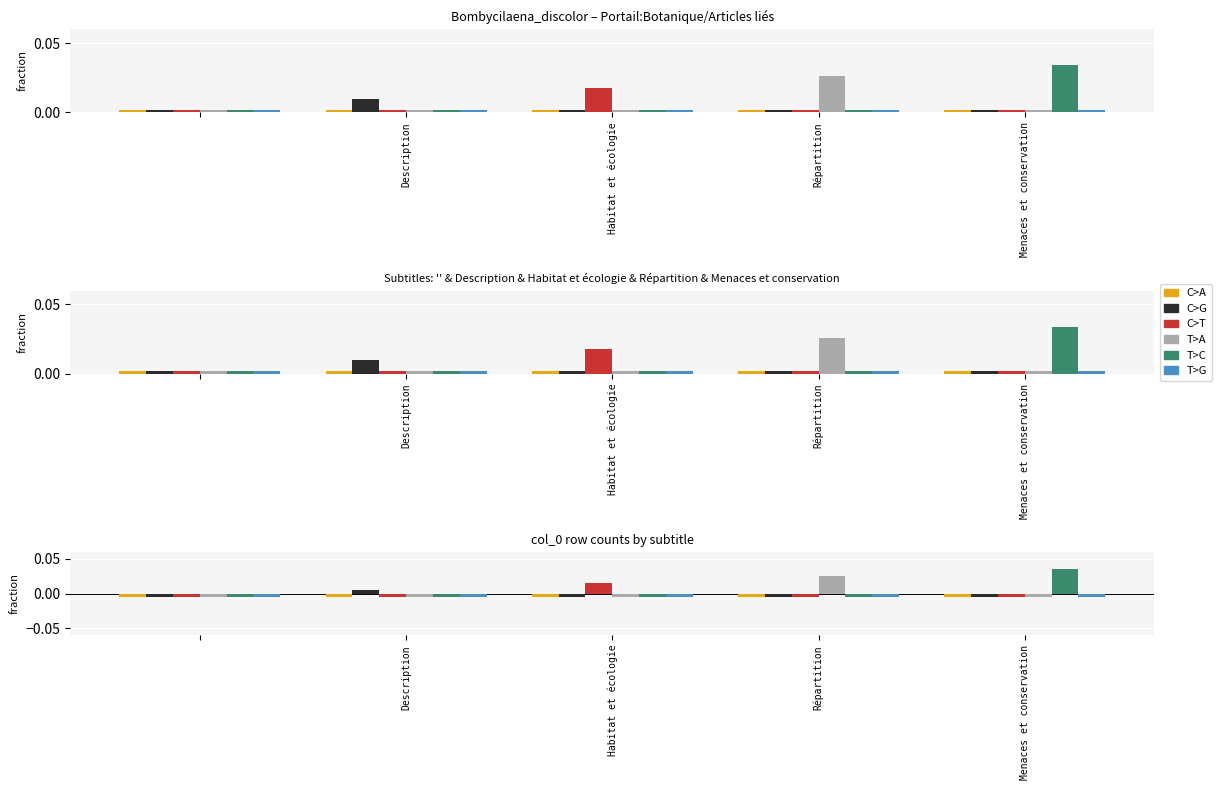

What are all the series names shown in the legend?

C>A, C>G, C>T, T>A, T>C, T>G